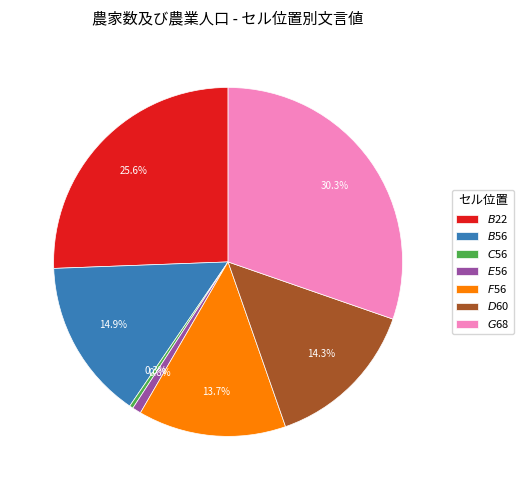

Does any single category account for the majority?

No